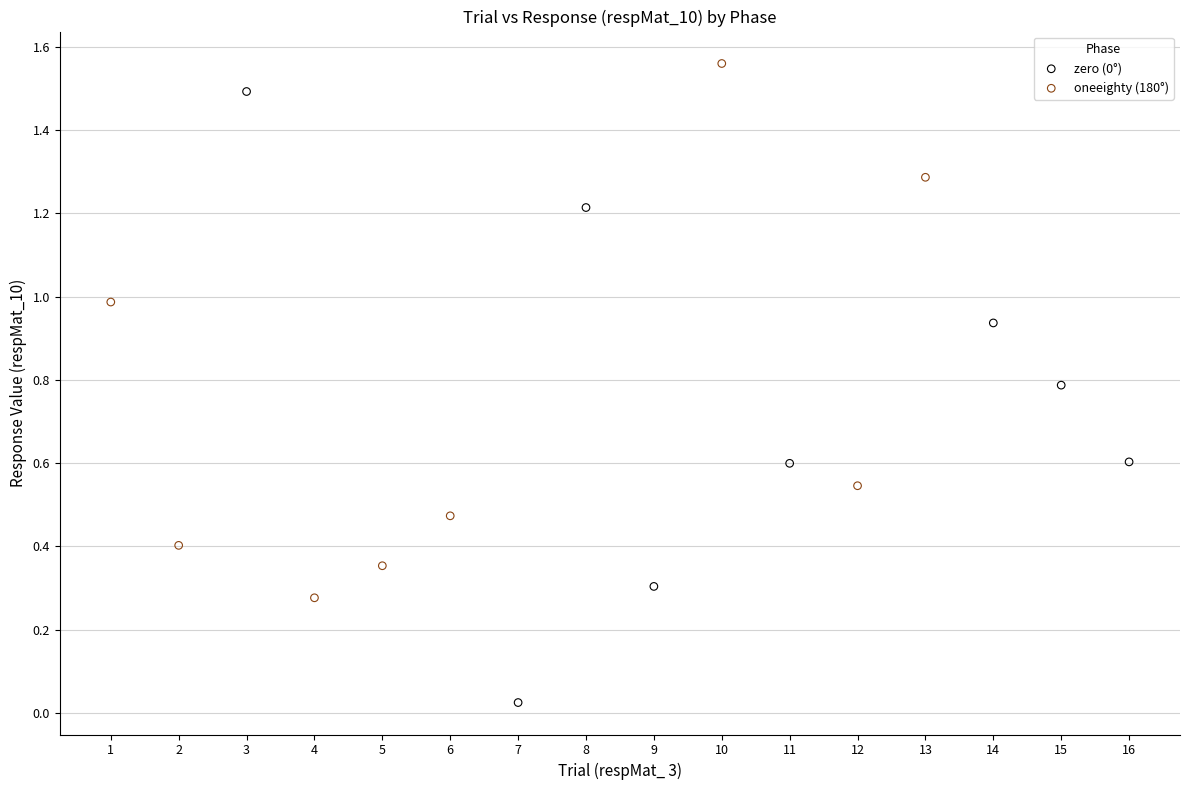

Which series reaches the maximum Y coordinate?

oneeighty (180°)